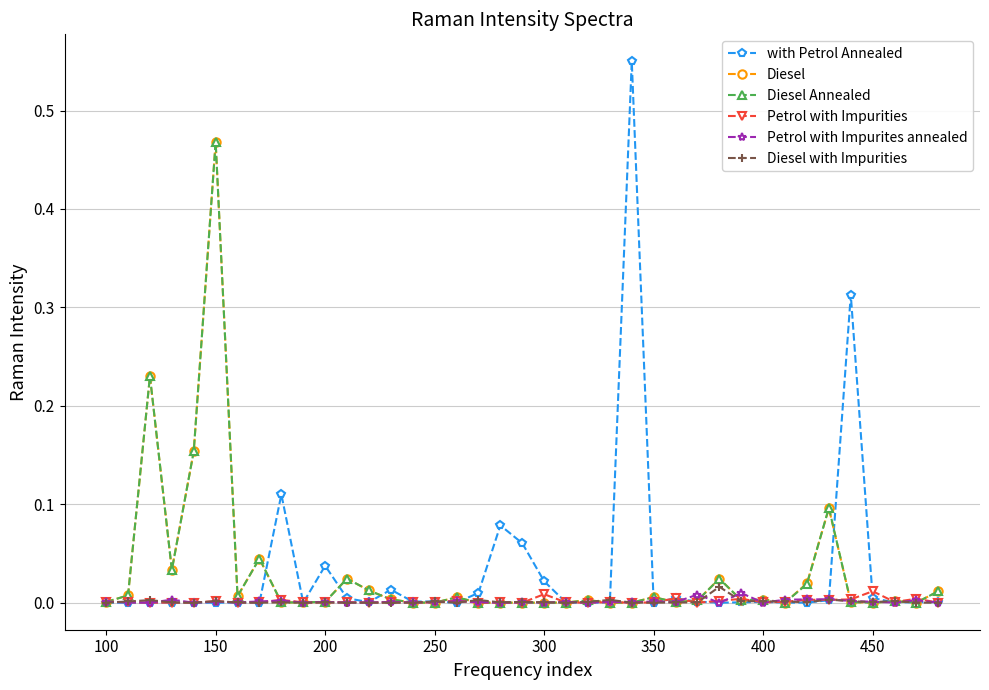

Which series has the largest range (max minus min)?

with Petrol Annealed